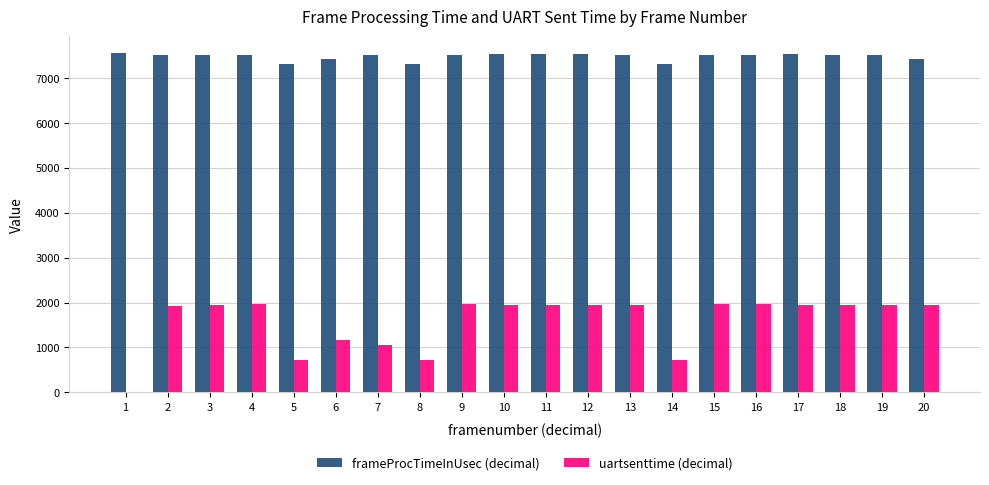

The value of frameProcTimeInUsec (decimal) at 17 is 7536. True or false?

True